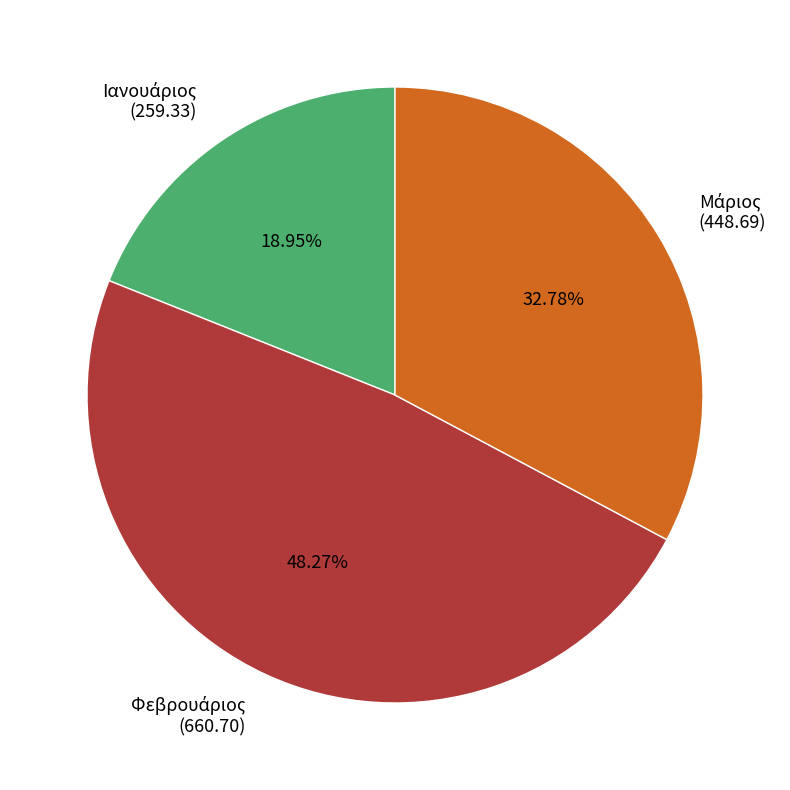

Does any single category account for the majority?

No